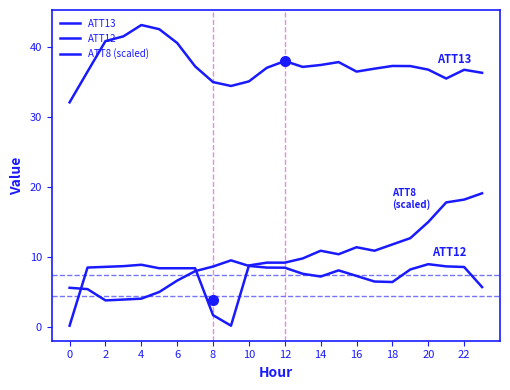

How many lines are shown in the chart?

3